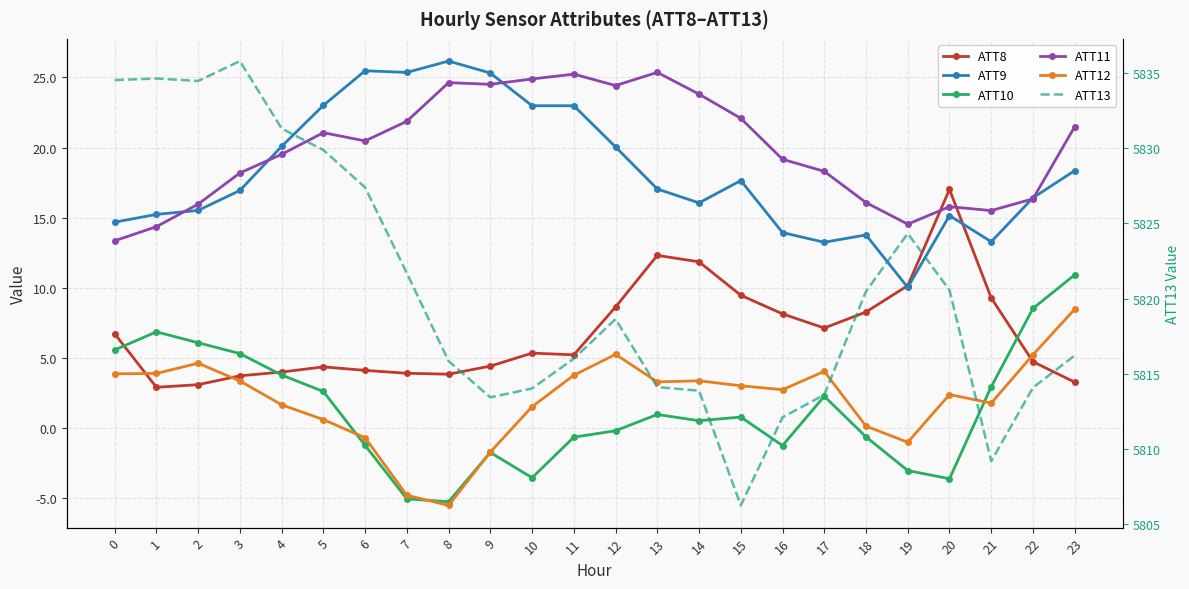

True or false: ATT8 and ATT11 cross at least once.

True